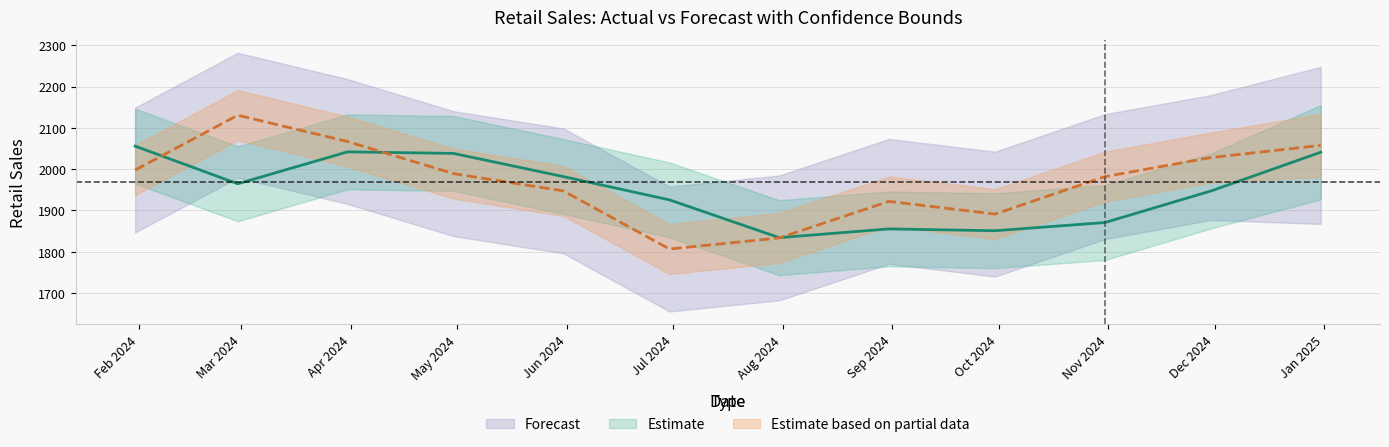

The Retail_Sales series shows 2041.9 at 2024-03-31. True or false?

True